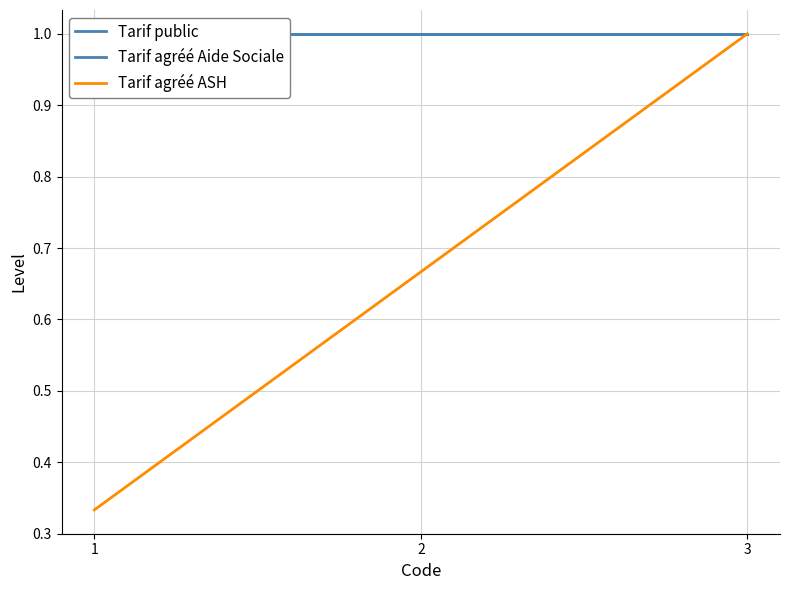

Rank the categories by Tarif agréé Aide Sociale value from highest to lowest.

1, 2, 3